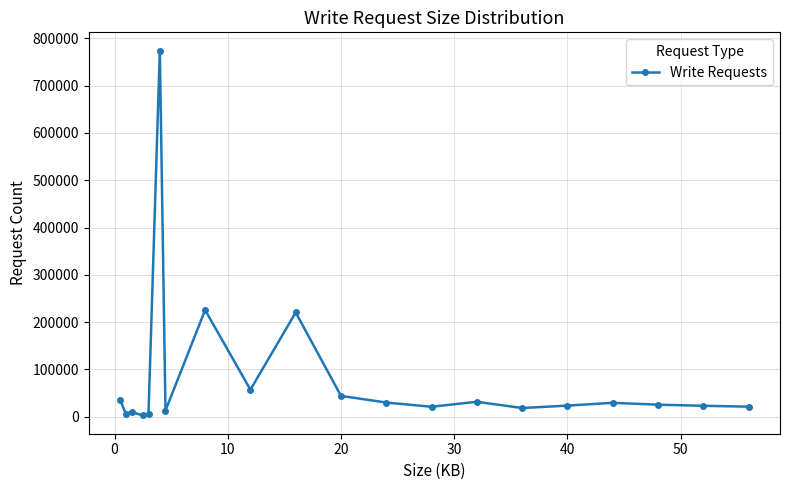

What is the difference between the second highest and second lowest values?

219646